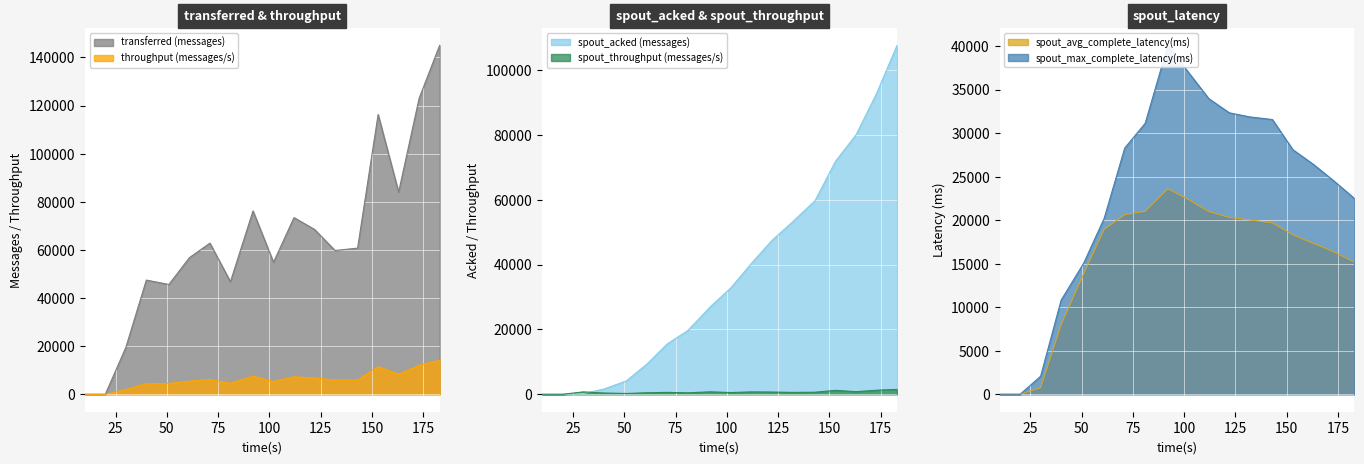

At which label does throughput (messages/s) first exceed 5945?

71